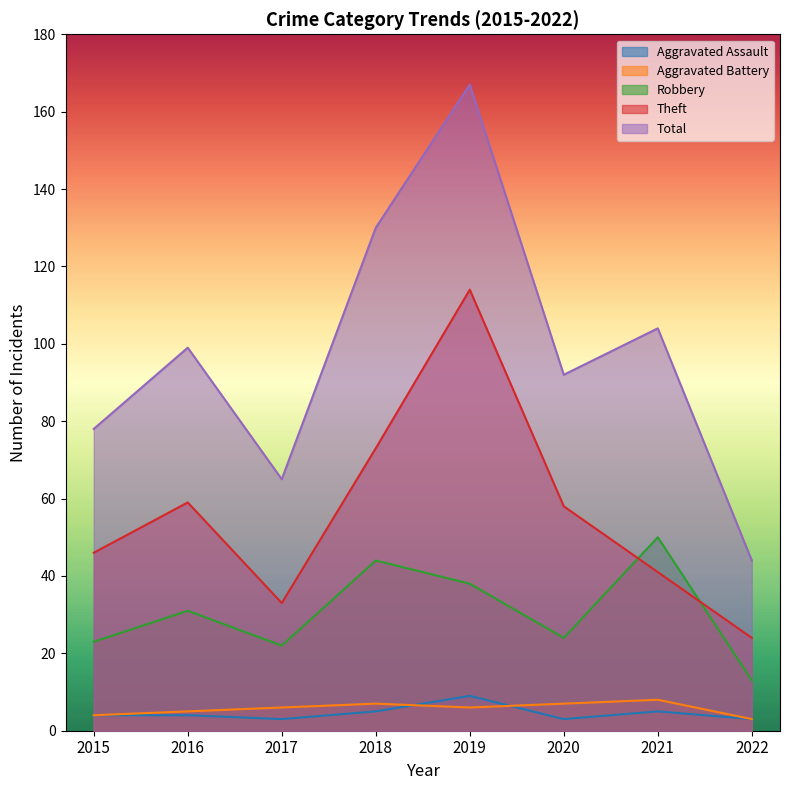

What is the average value of the Aggravated Battery series?

6